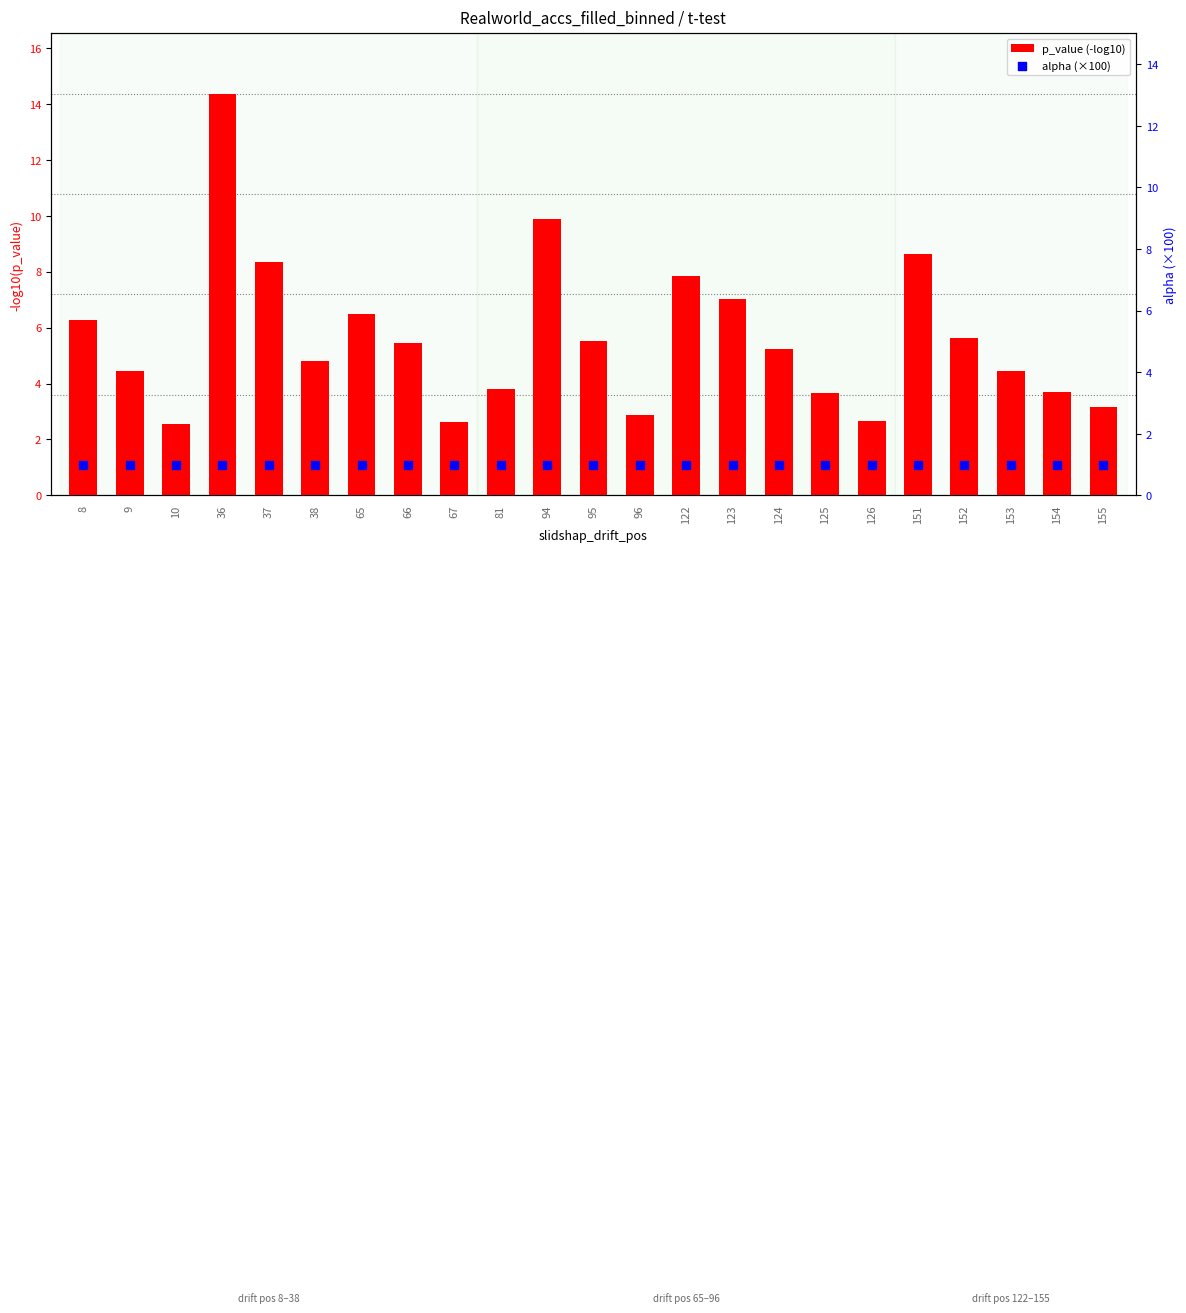

What are all the series names shown in the legend?

p_value (-log10), alpha (×100)